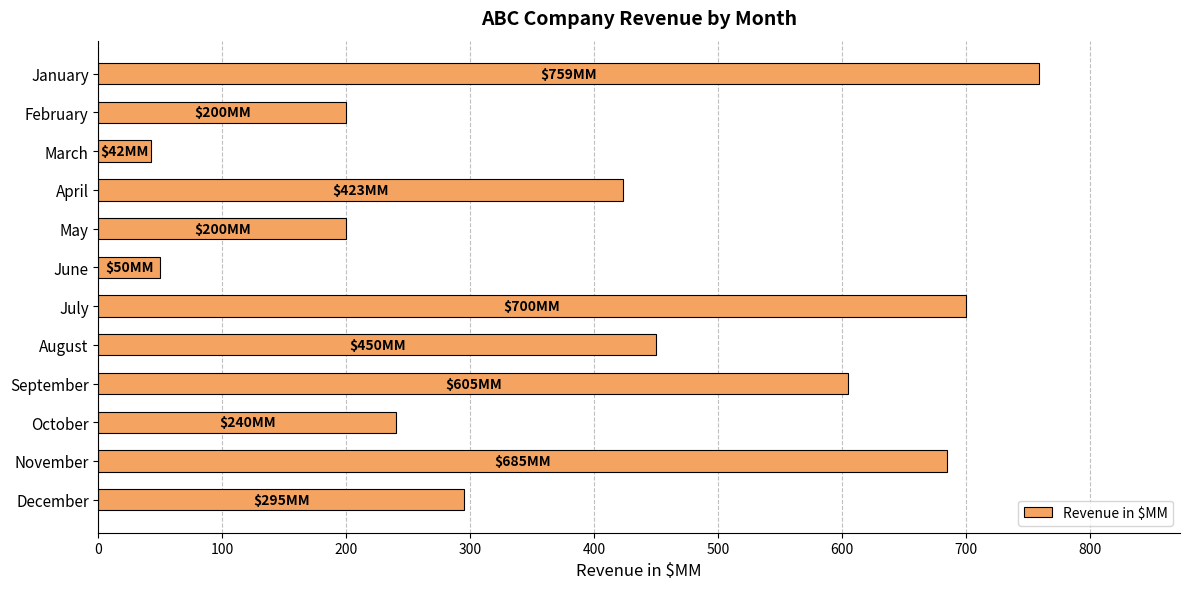

What is the value of the 2nd bar from the top?

200